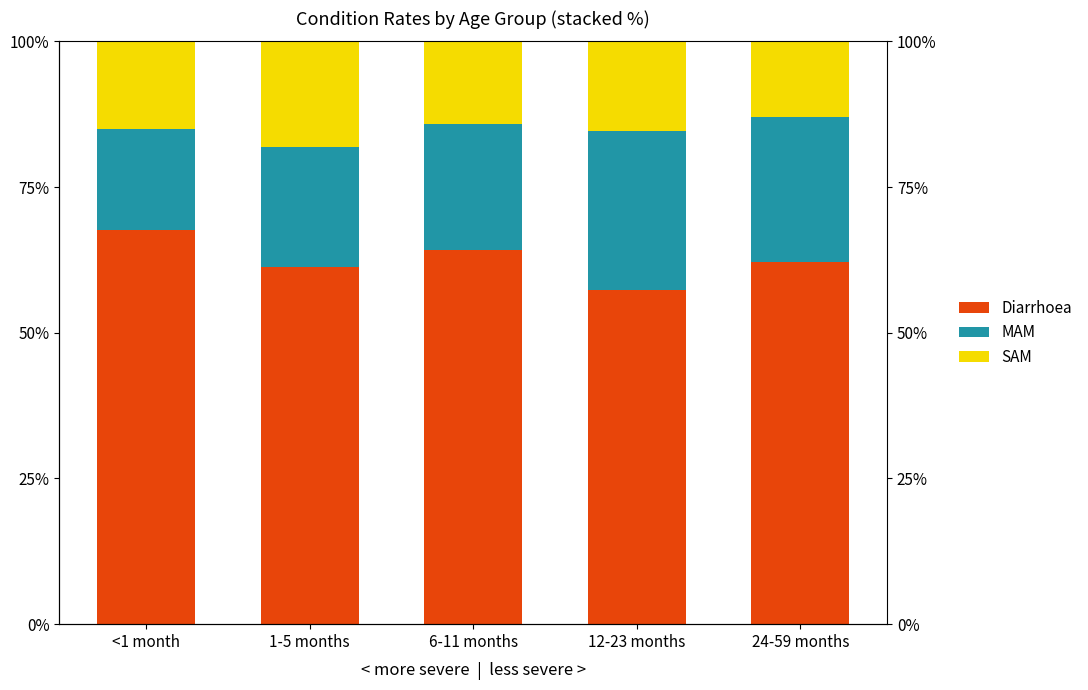

The value of MAM at <1 month is 9.8. True or false?

False